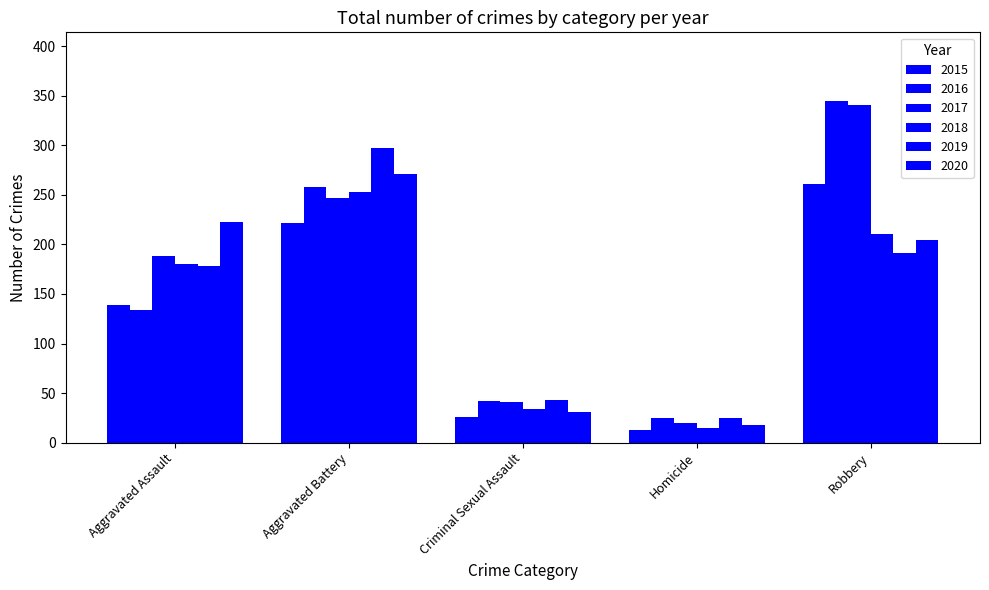

How many bars are there in each group?

6